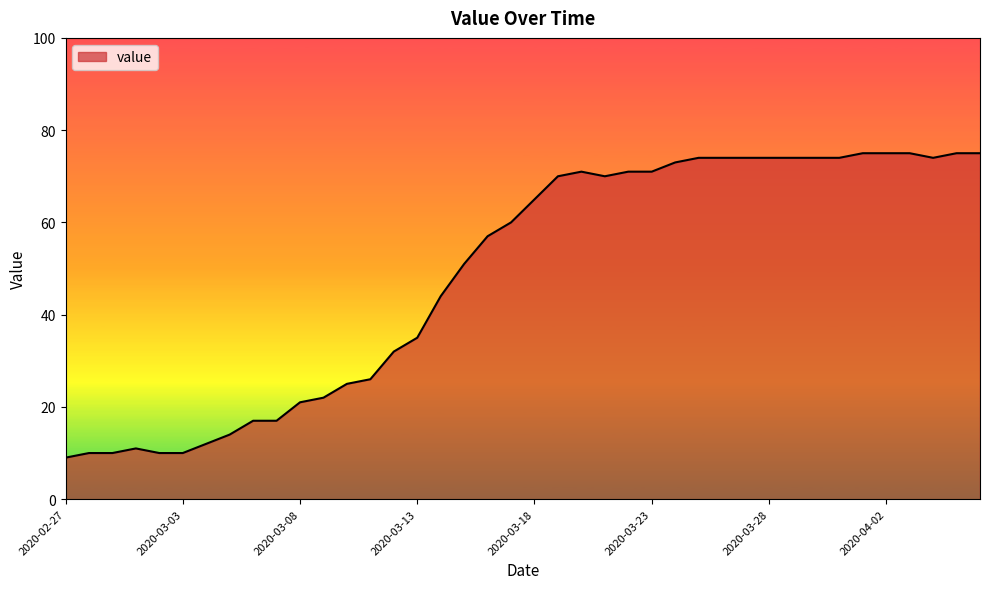

Does the chart display data point markers on the line(s)?

No